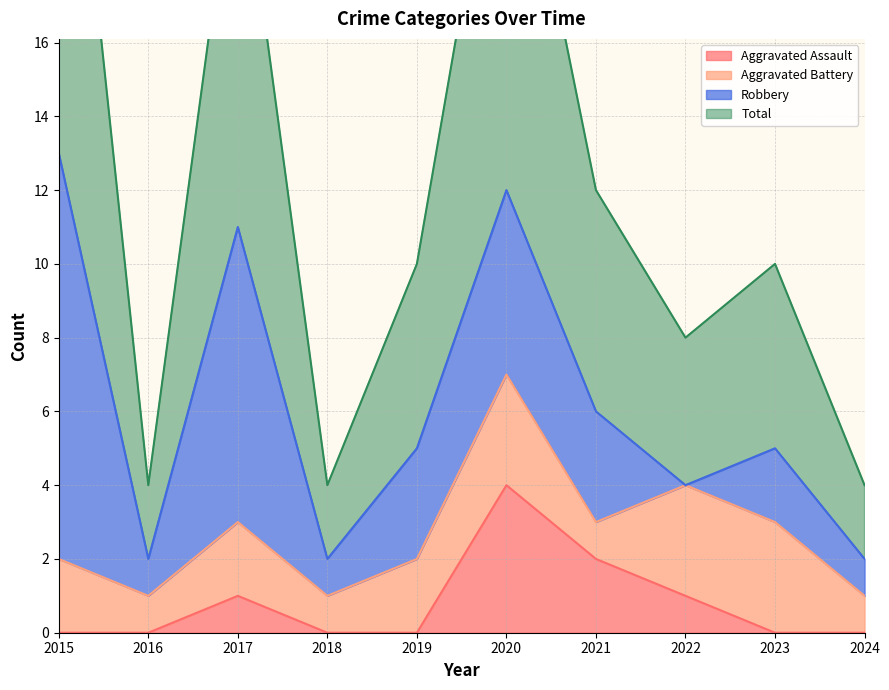

What is the difference between the maximum and minimum values in the Aggravated Assault series?

4